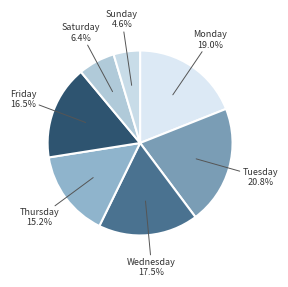

True or false: Friday accounts for 1% of the total.

False